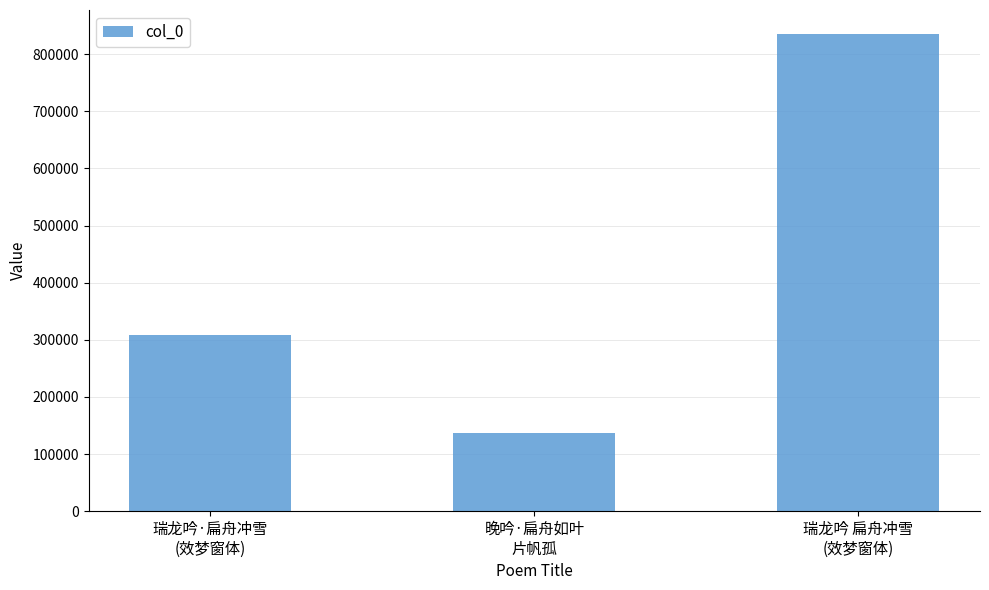

List the labels in order of value, smallest first.

晚吟·扁舟如叶
片帆孤, 瑞龙吟·扁舟冲雪
(效梦窗体), 瑞龙吟 扁舟冲雪
(效梦窗体)